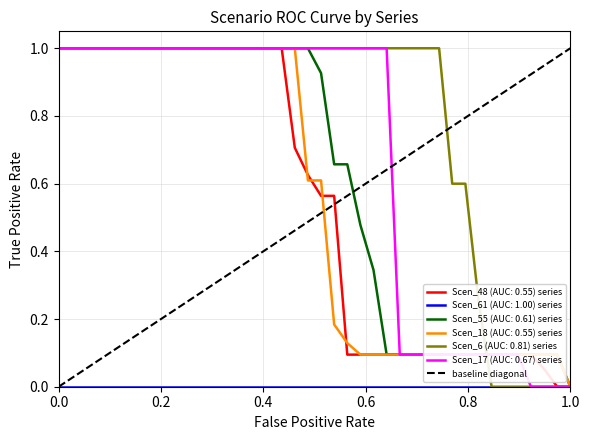

What is the maximum value for Scen_17 (AUC: 0.67) series?

1.0